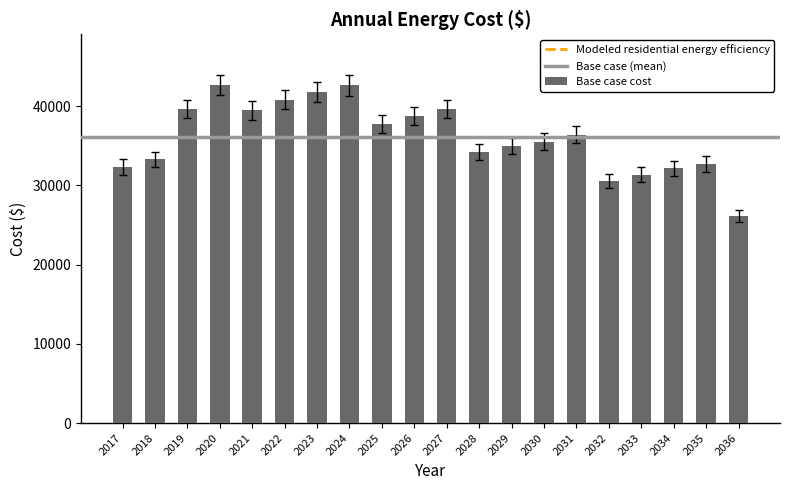

What is the average value?

36133.8